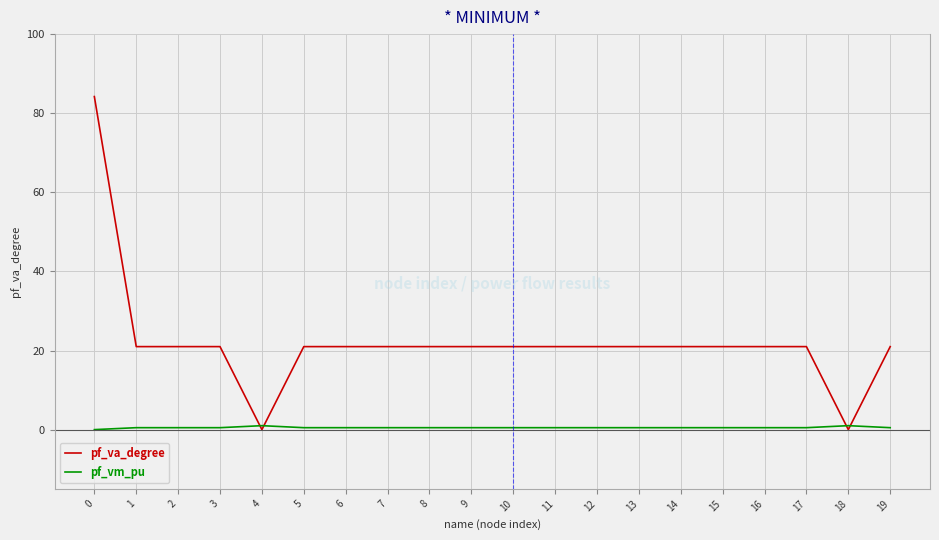

The pf_vm_pu series shows 0.5 at 14. True or false?

True